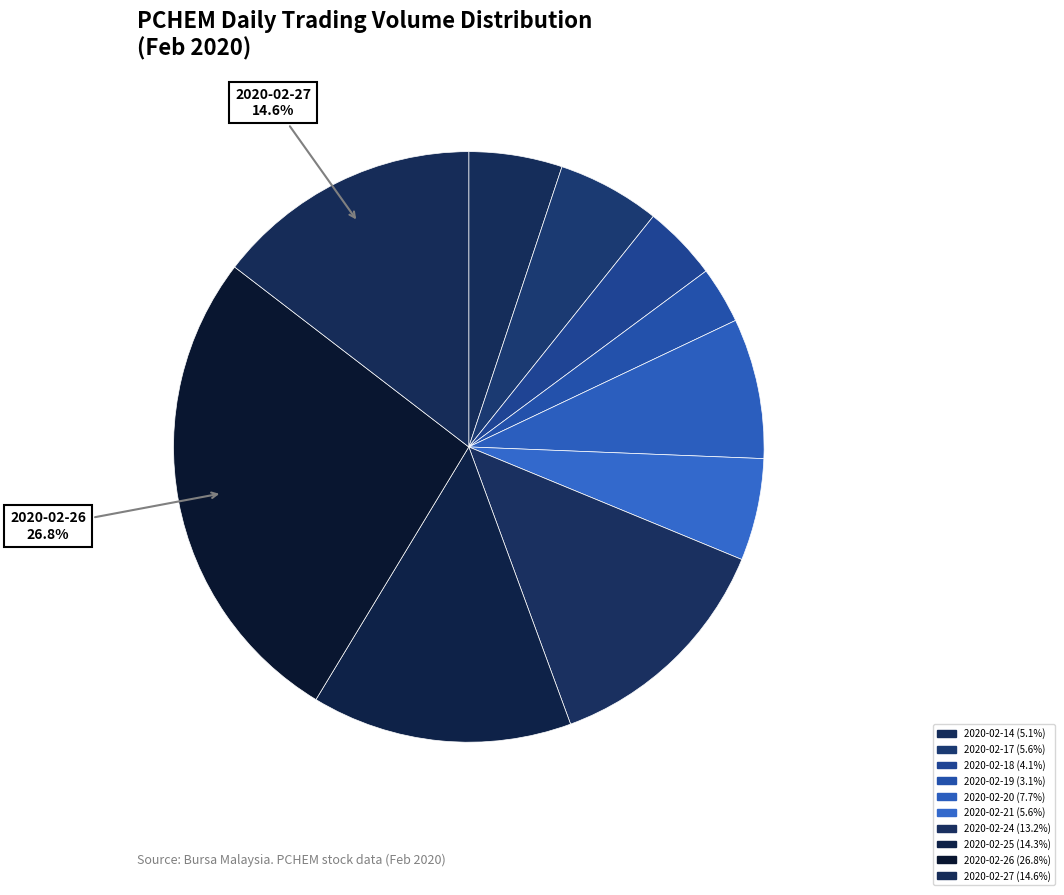

Is the sum of 2020-02-25 and 2020-02-27 greater than half?

No